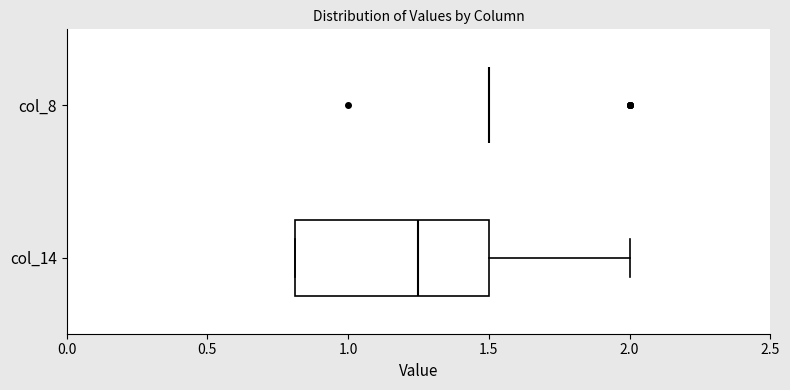

Reading bottom to top, transcribe this box plot: for each box, give where its median line is, the range the box spans, and where its two whiskers end, as read against the x-axis. The values are not printed on the chart, so give them approximately, as read against the axis.

col_14: median 1.25, box 0.80 to 1.50, whiskers 0.80 to 2.00
col_8: box collapsed to a line at 1.50, whiskers 1.50 to 1.50